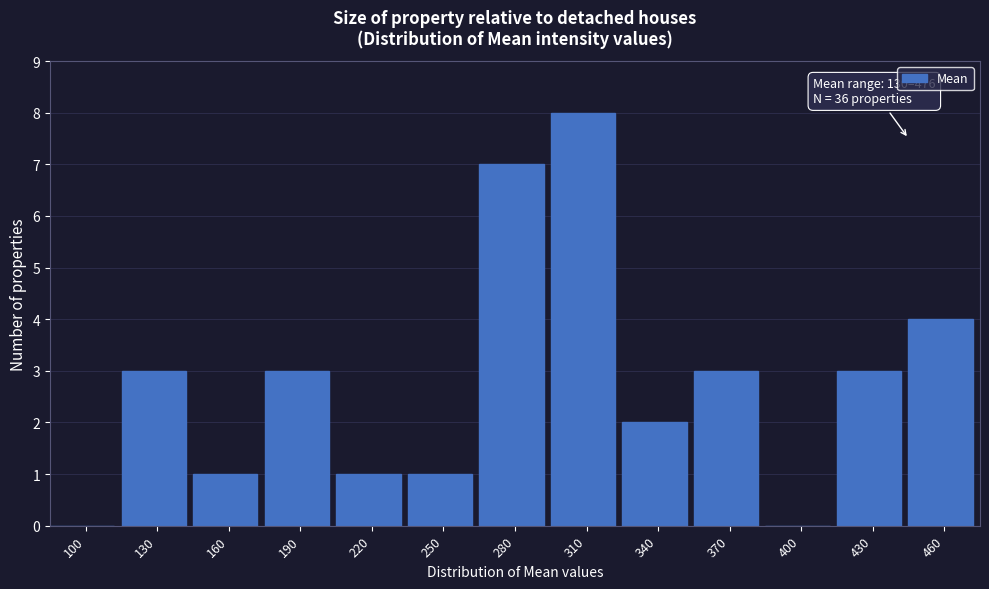

Reading right to left, what are all the values shown in this chart?

460=4	430=3	400=0	370=3	340=2	310=8	280=7	250=1	220=1	190=3	160=1	130=3	100=0